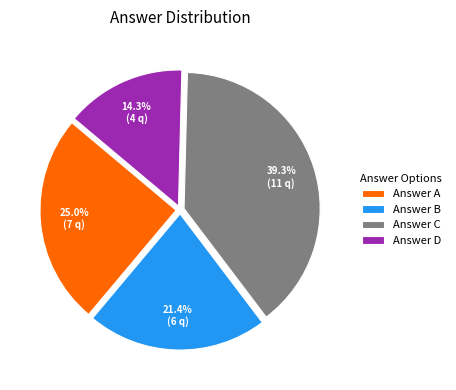

Is Answer B the majority of the pie?

No